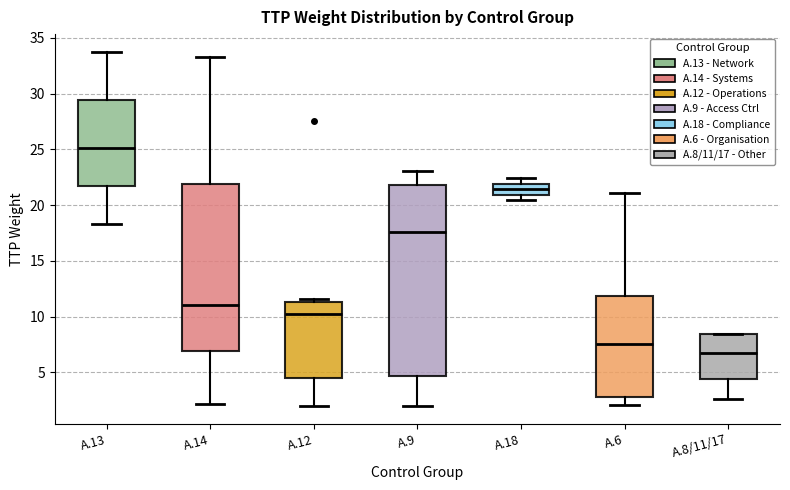

Reading left to right, transcribe this box plot: for each box, give where its median line is, the range the box spans, and where its two whiskers end, as read against the y-axis. The values are not printed on the chart, so give them approximately, as read against the axis.

A.13: median 25.0, box 21.5 to 29.5, whiskers 18.5 to 33.5
A.14: median 11.0, box 7.0 to 22.0, whiskers 2.0 to 33.0
A.12: median 10.0, box 4.5 to 11.5, whiskers 2.0 to 11.5 (just above the box's upper edge)
A.9: median 17.5, box 4.5 to 22.0, whiskers 2.0 to 23.0
A.18: median 21.5, box 21.0 to 22.0, whiskers 20.5 to 22.5
A.6: median 7.5, box 3.0 to 12.0, whiskers 2.0 to 21.0
A.8/11/17: median 6.5, box 4.5 to 8.5, whiskers 2.5 to 8.5